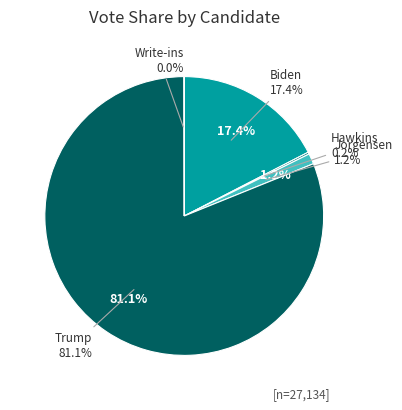

True or false: jorgensenj accounts for 16% of the total.

False